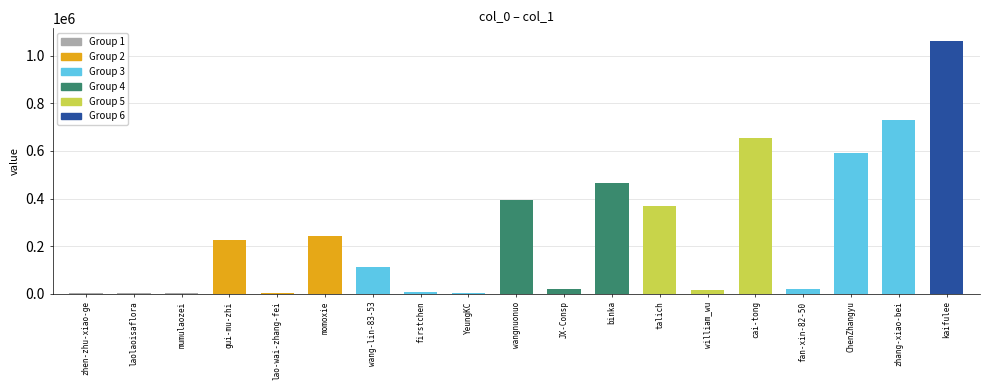

The value at binka is 465051. True or false?

True